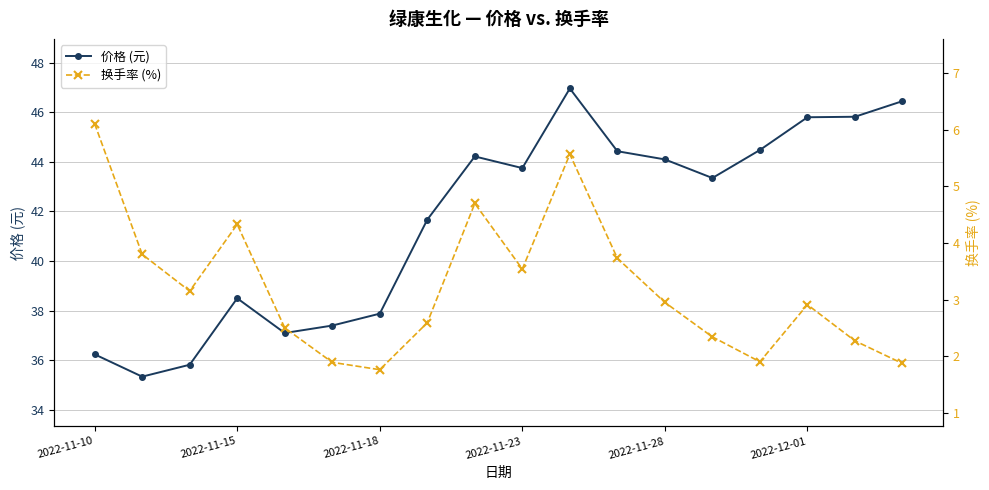

True or false: 价格 (元) has a value of 38.5 at 2022-11-15.

True